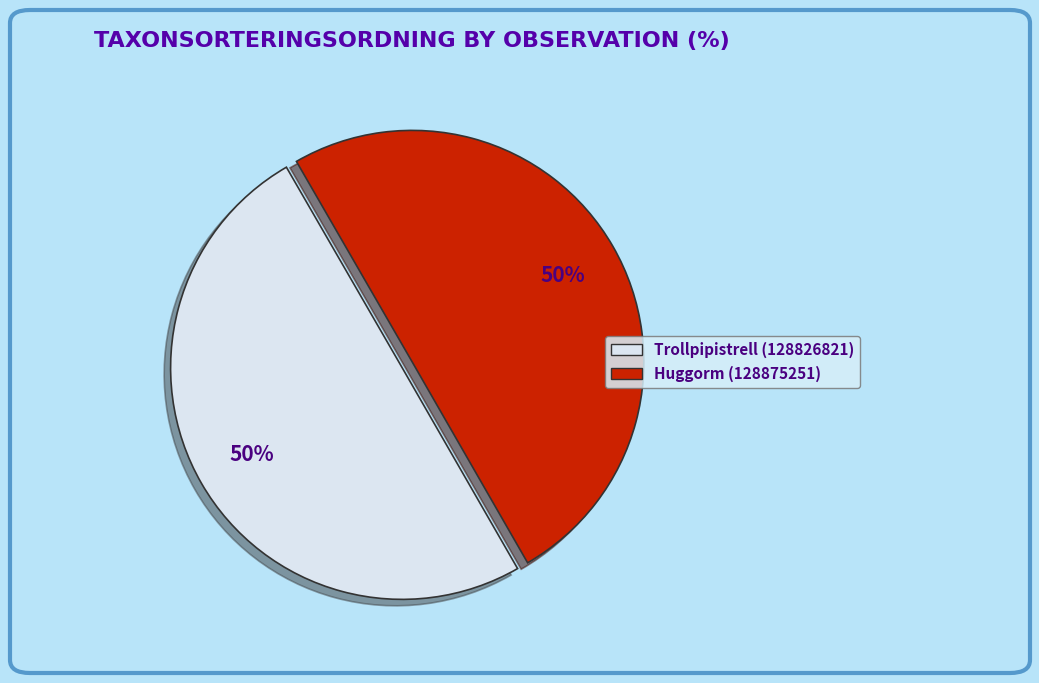

Approximately how many times larger is the value at Trollpipistrell (128826821) compared to Huggorm (128875251)?

1.0